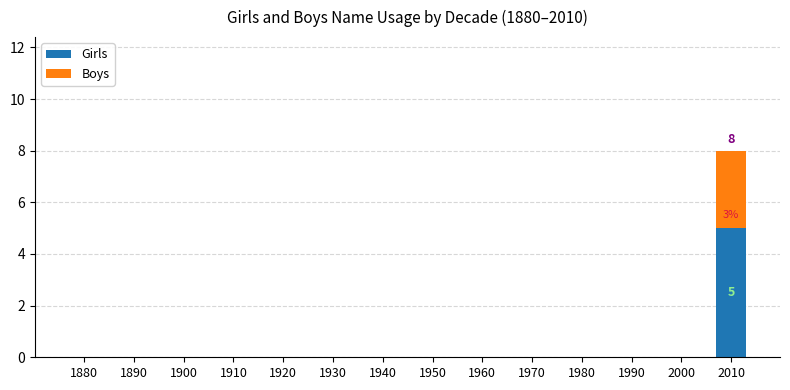

The value of Girls at 1880 is -3. True or false?

False